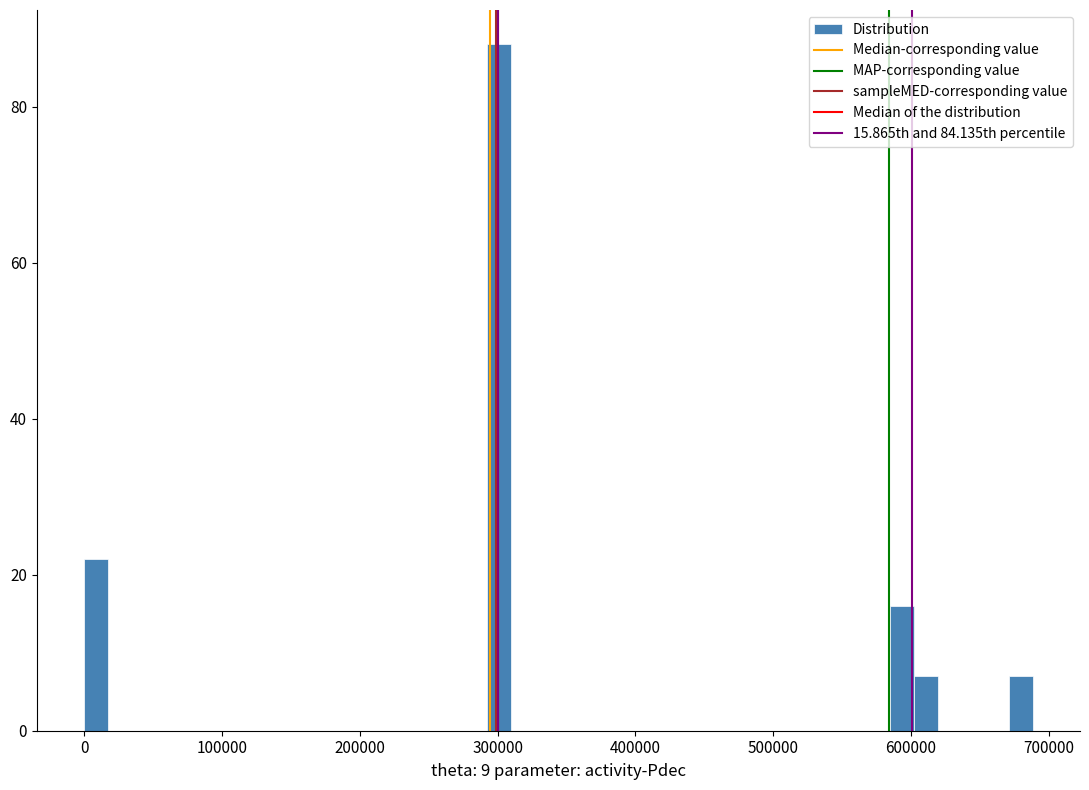

Around what value on the x-axis is the tallest bar? Give the approximate position of its centre, as read against the axis.

300000